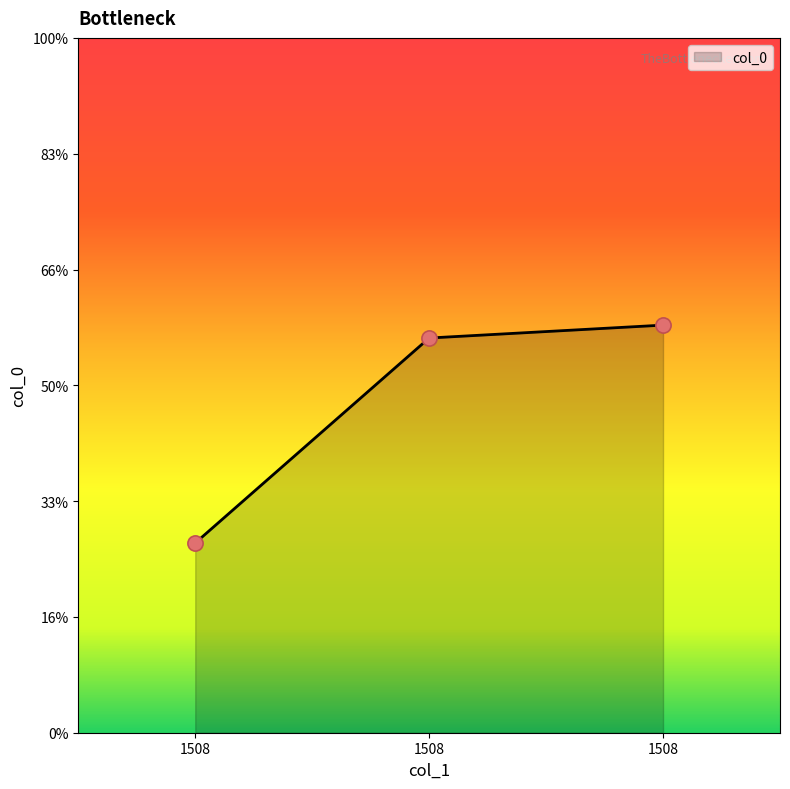

What is the change in value from 1508 to 1508?

+0.9